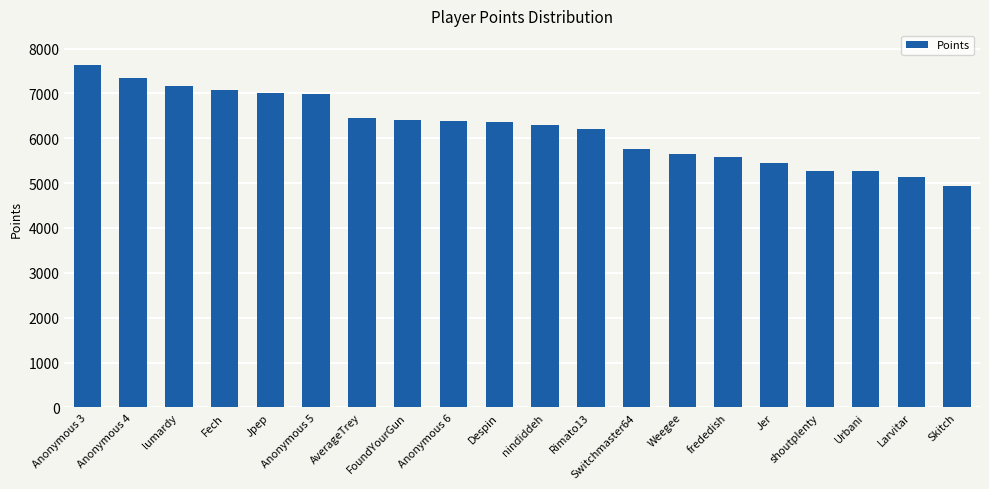

What is the smallest value displayed?

4938